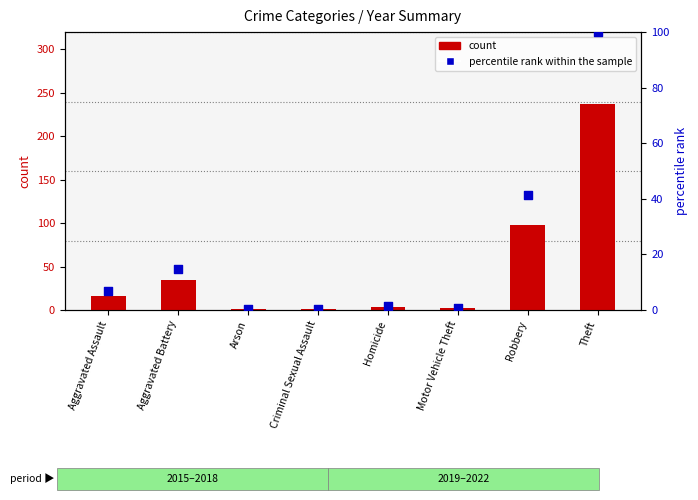

Which series contains the highest Y value?

count